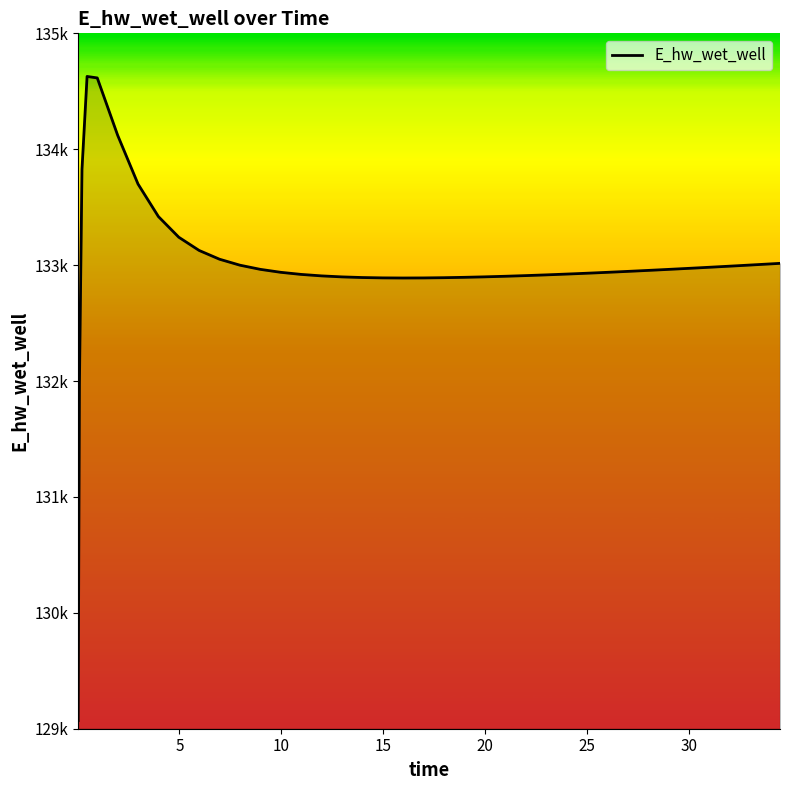

Is this an area chart (filled region under the line)?

Yes